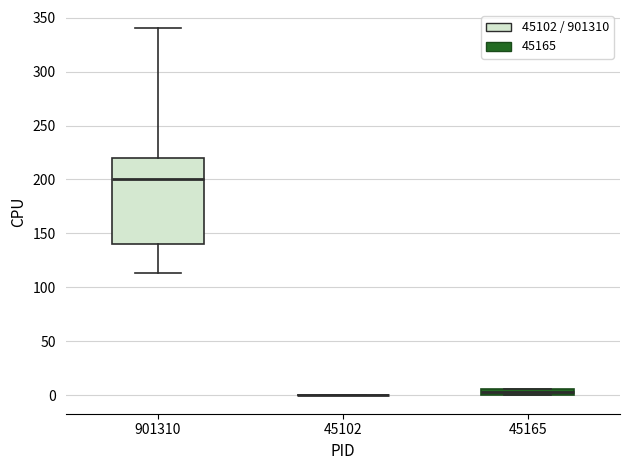

Which box is the tallest, from its lower edge to its upper edge?

901310